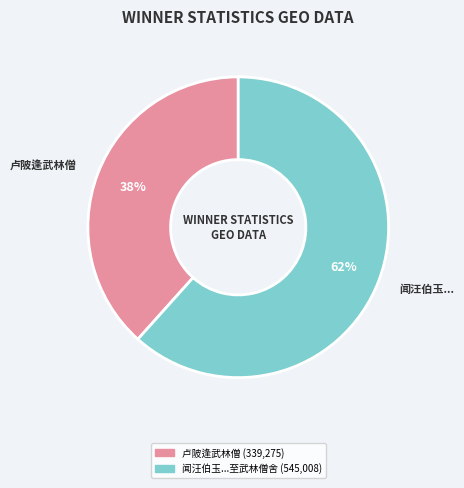

Combined, do 卢陂逢武林僧 and 闻汪伯玉... account for over 50%?

Yes